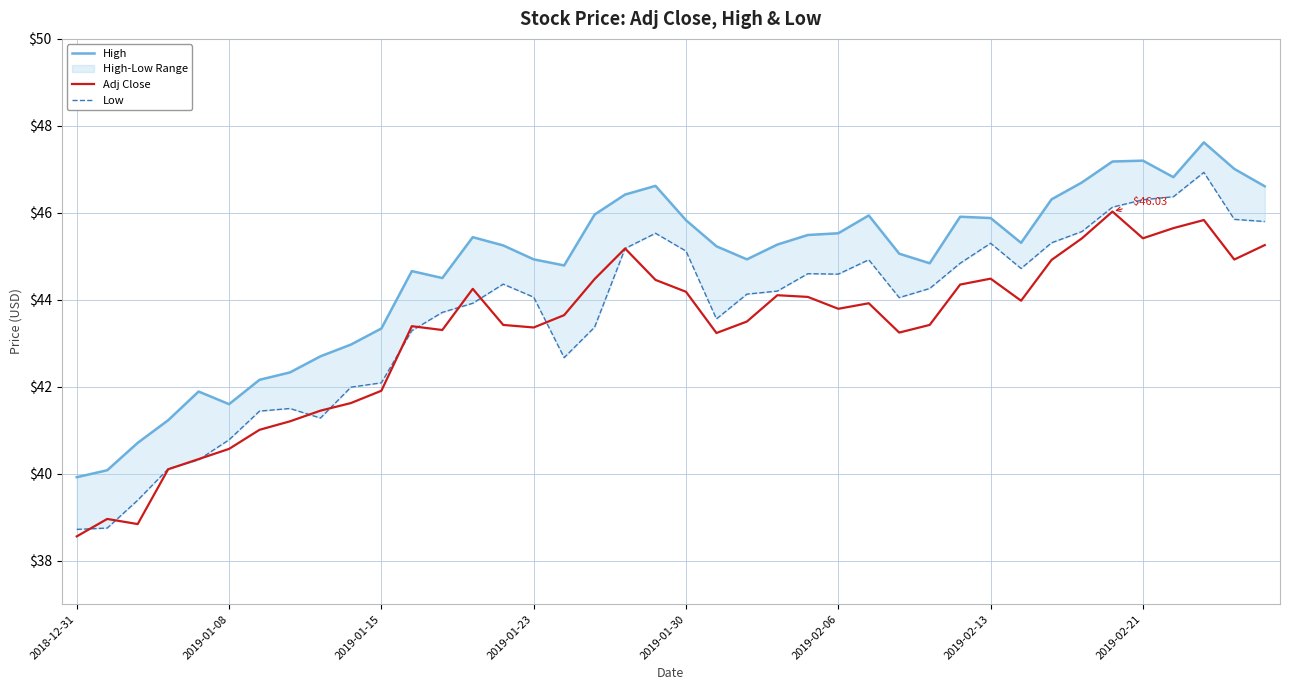

Where is Low nearest to the value 42?

9